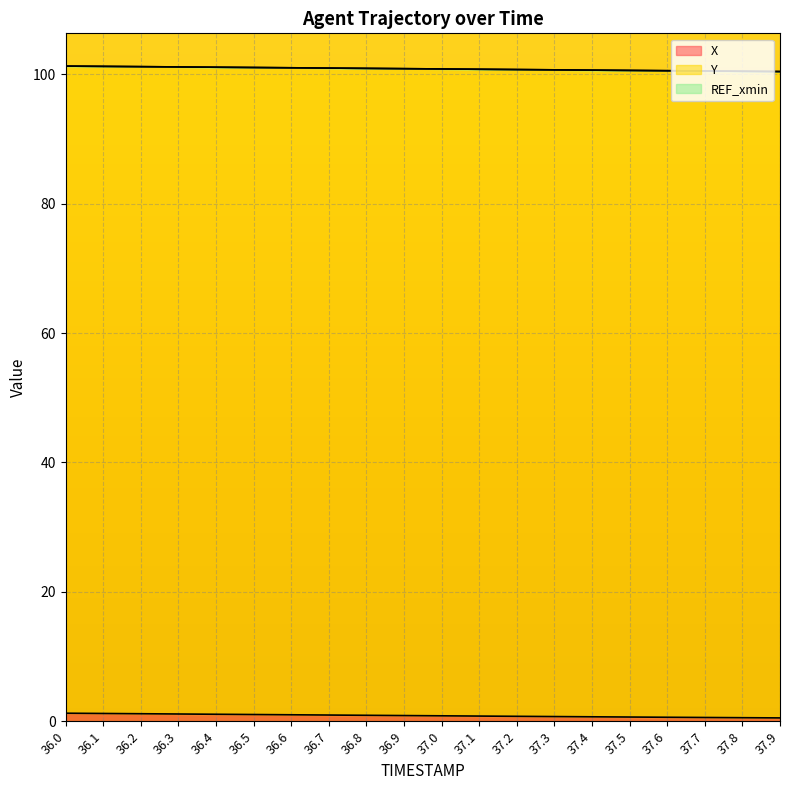

List the series in order of their overall mean, highest first.

Y, X